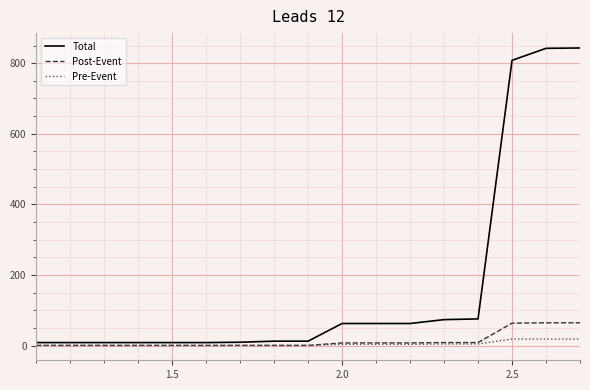

What is the highest value of the Total series?

843